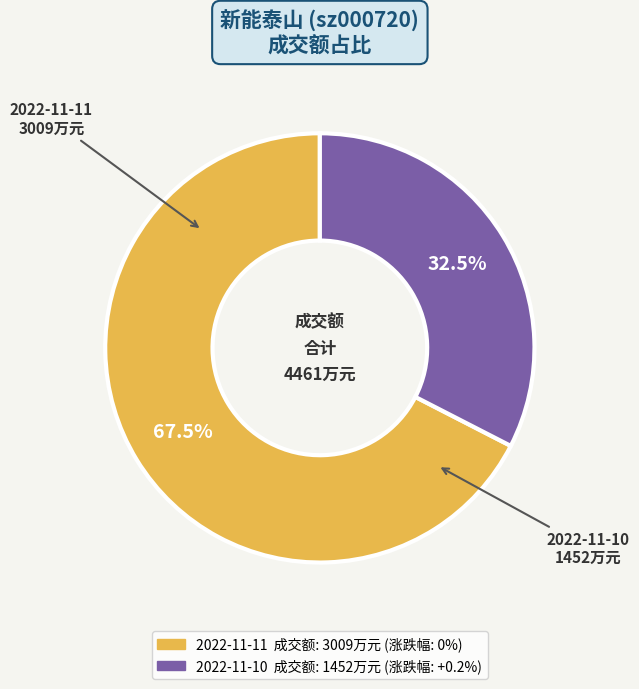

Does any single category account for the majority?

Yes